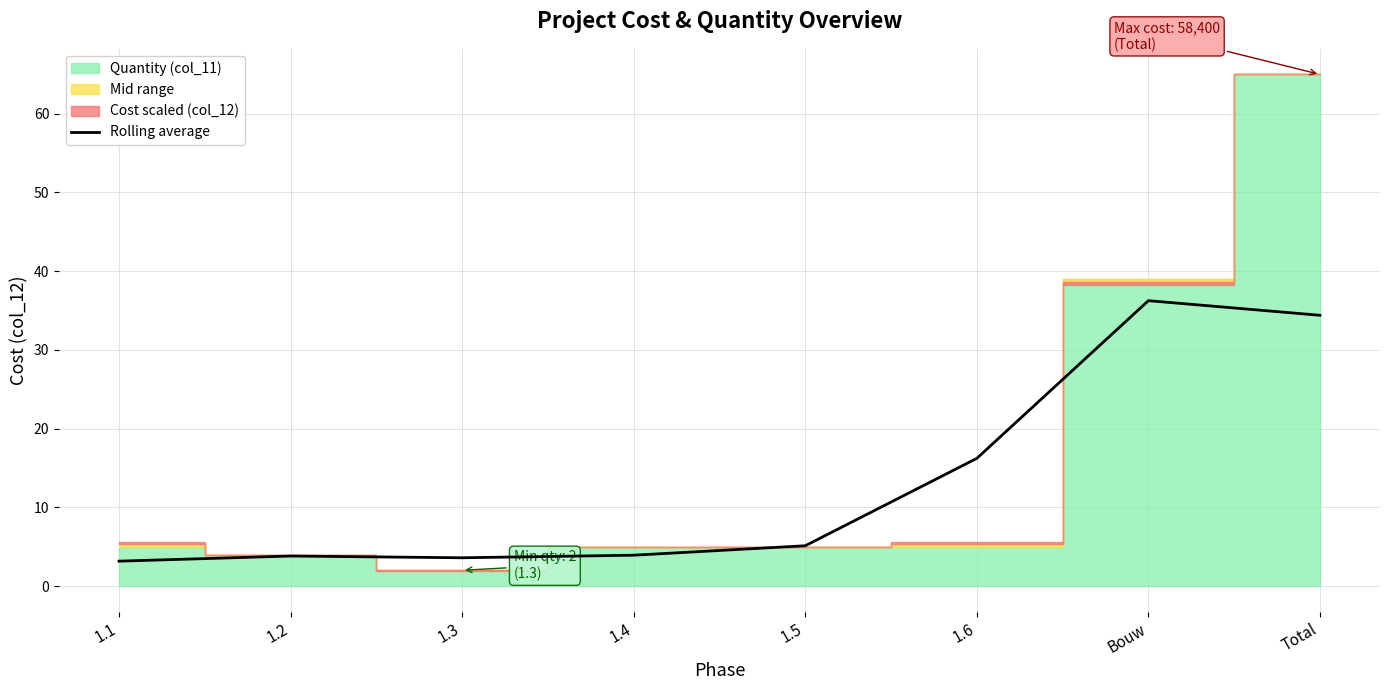

Where is the first local maximum?

1.2